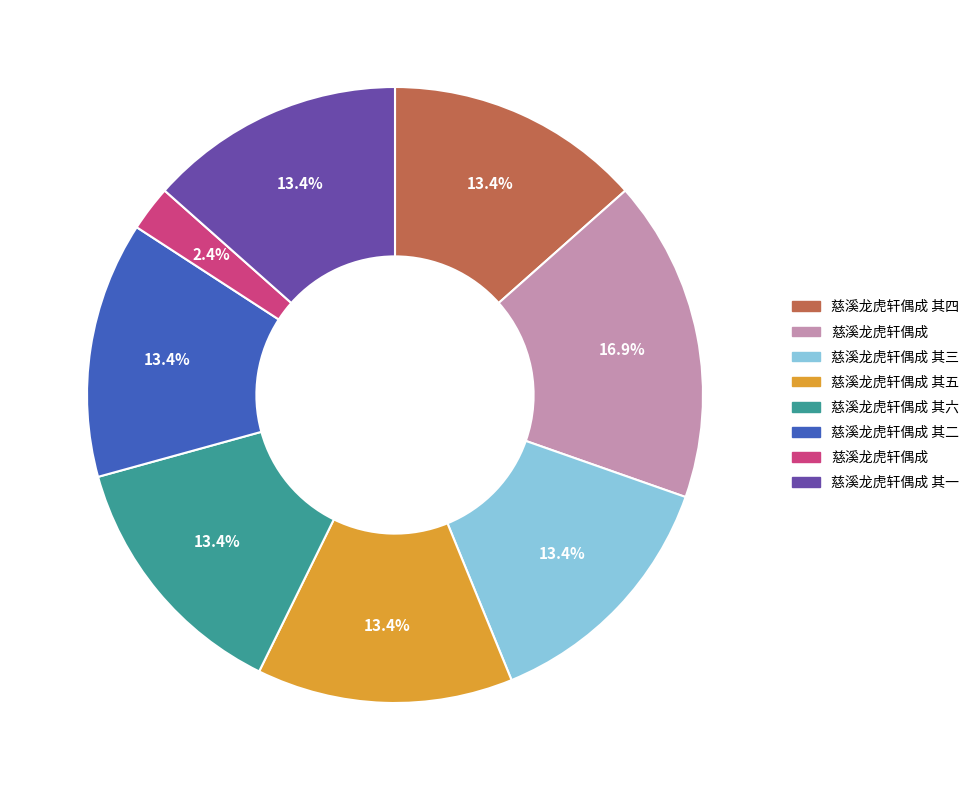

Does any single category account for the majority?

No